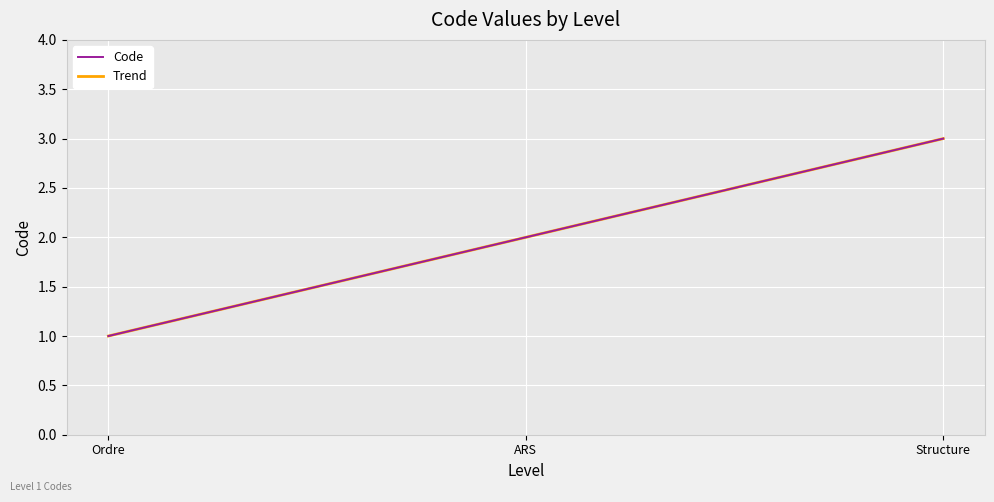

What is the sum of all values?

6